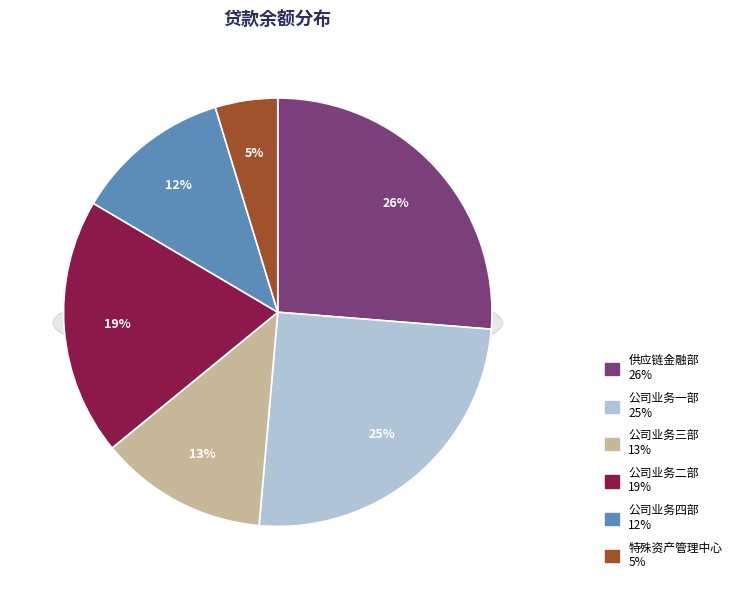

Which category has the smallest portion of the pie?

特殊资产管理中心